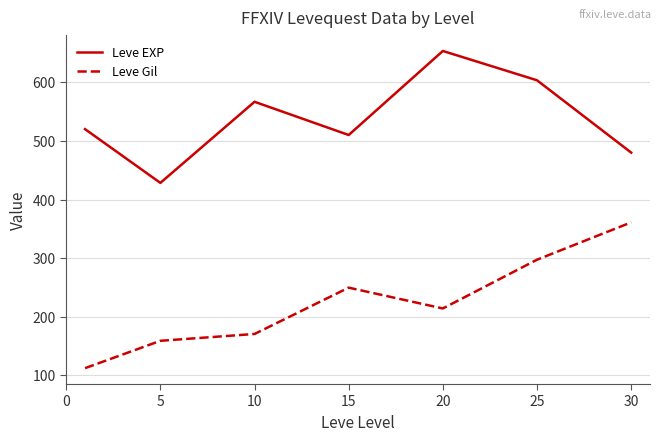

What is the smallest value displayed?

112.3